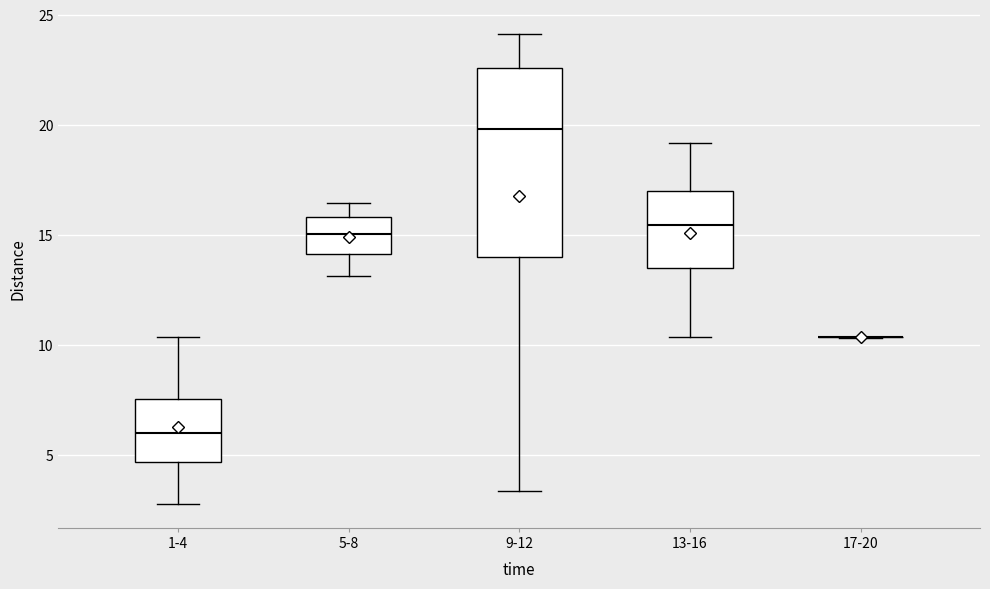

Where does the median line of the box for 5-8 sit on the y-axis? The values are not printed on the chart, so give them approximately, as read against the axis.

15.0